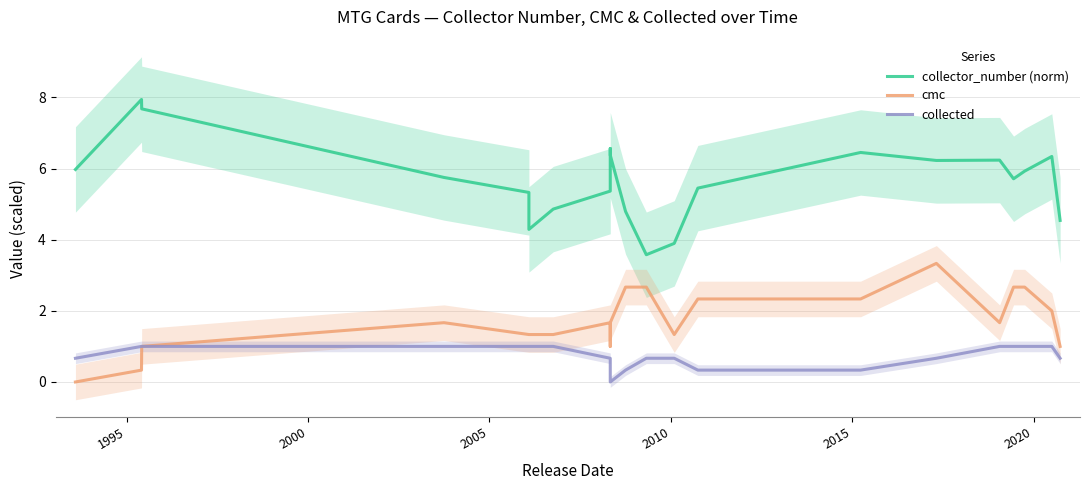

At which label does collector_number (norm) reach its peak?

1995